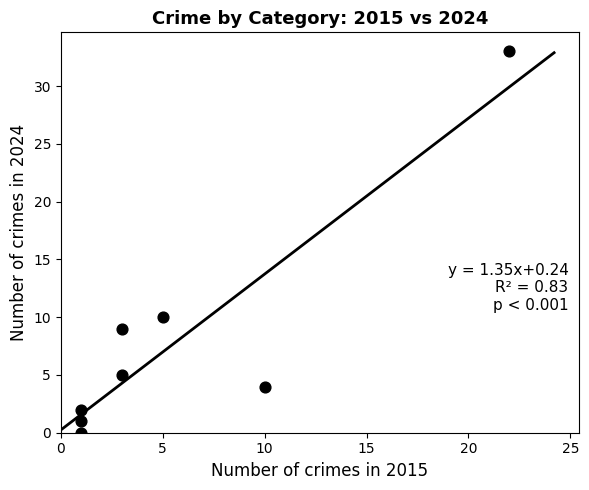

What Y value in the scatter plot is closest to 16?

10